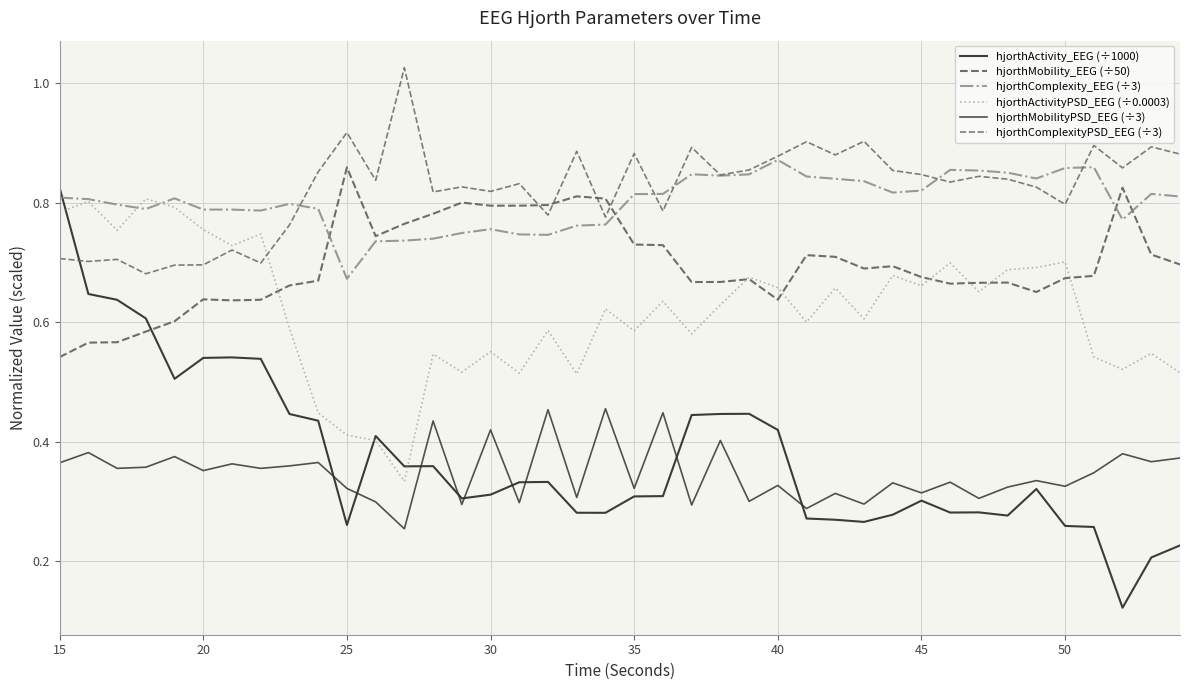

Does the chart have visible grid lines?

Yes